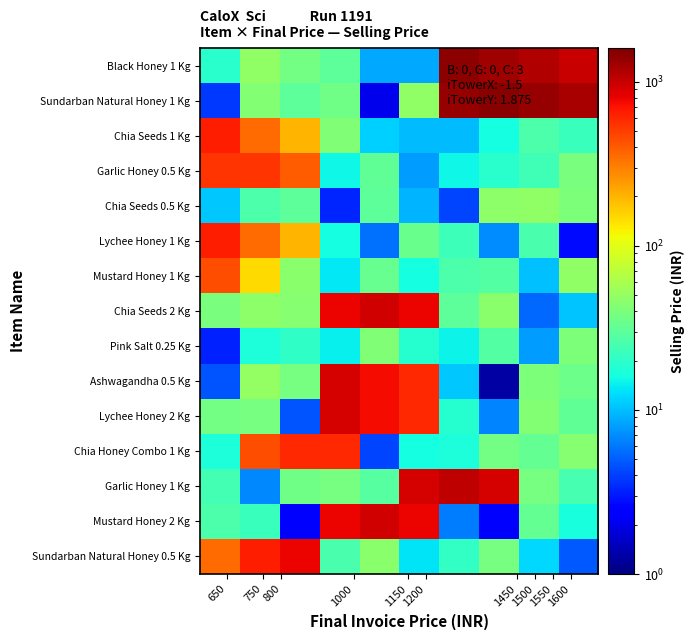

Reading left to right, extract all data points from this chart.

Black Honey 1 Kg: 19.4	47.6	36.9	30.3	8.6	8.6	1450.0	1300.0	1150.0	1000.0
Sundarban Natural Honey 1 Kg: 3.8	43.4	30.5	35.7	2.0	48.5	1350.0	1500.0	1350.0	1200.0
Chia Seeds 1 Kg: 650.0	350.0	200.0	41.8	11.4	9.9	10.0	15.9	26.7	22.2
Garlic Honey 0.5 Kg: 550.0	550.0	400.0	15.3	31.0	7.8	15.3	19.0	23.3	39.5
Chia Seeds 0.5 Kg: 10.8	26.2	30.0	3.3	30.8	9.4	4.2	47.5	48.3	40.6
Lychee Honey 1 Kg: 650.0	350.0	200.0	15.9	5.8	34.5	22.6	7.0	25.3	2.7
Mustard Honey 1 Kg: 450.0	150.0	45.6	13.7	33.5	16.3	26.5	27.8	10.1	48.5
Chia Seeds 2 Kg: 39.0	47.0	44.8	800.0	950.0	800.0	30.3	46.2	5.3	10.6
Pink Salt 0.25 Kg: 3.2	16.9	20.0	14.3	41.6	18.5	14.8	27.6	7.9	40.3
Ashwagandha 0.5 Kg: 4.7	49.4	38.8	900.0	750.0	600.0	10.7	1.3	41.0	35.6
Lychee Honey 2 Kg: 36.7	38.8	4.6	900.0	750.0	600.0	18.6	6.7	43.3	31.5
Chia Honey Combo 1 Kg: 17.2	450.0	600.0	600.0	4.1	16.2	16.9	36.8	32.2	44.5
Garlic Honey 1 Kg: 24.1	6.9	35.9	38.3	28.5	900.0	1050.0	900.0	38.8	25.2
Mustard Honey 2 Kg: 26.6	21.9	2.2	800.0	950.0	800.0	6.3	2.5	32.2	16.4
Sundarban Natural Honey 0.5 Kg: 350.0	650.0	800.0	25.9	45.5	13.2	21.1	38.0	12.2	4.8